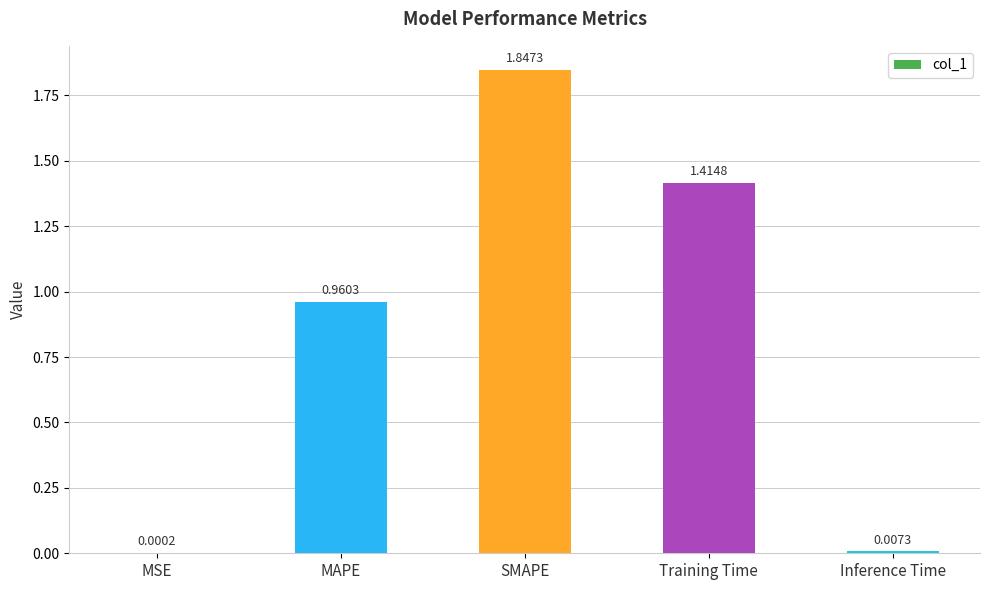

What is the change in value from MSE to SMAPE?

+1.8